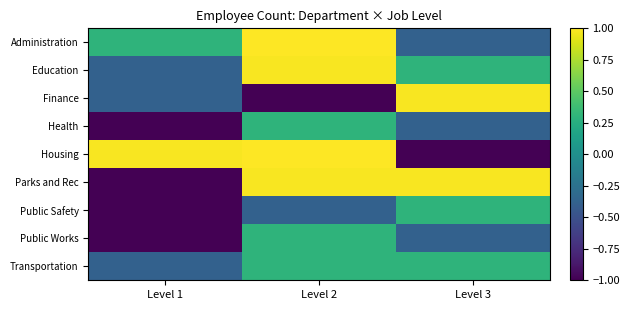

At which category is the sum across all series the highest?

Level 2